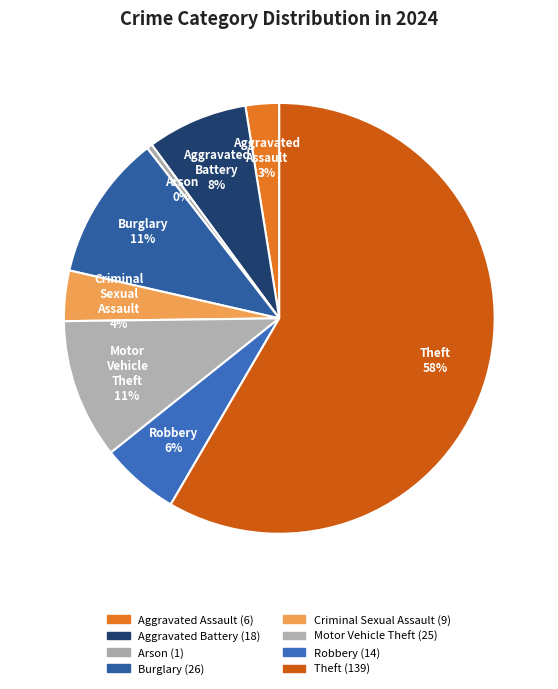

What is the smallest slice in the pie chart?

Arson